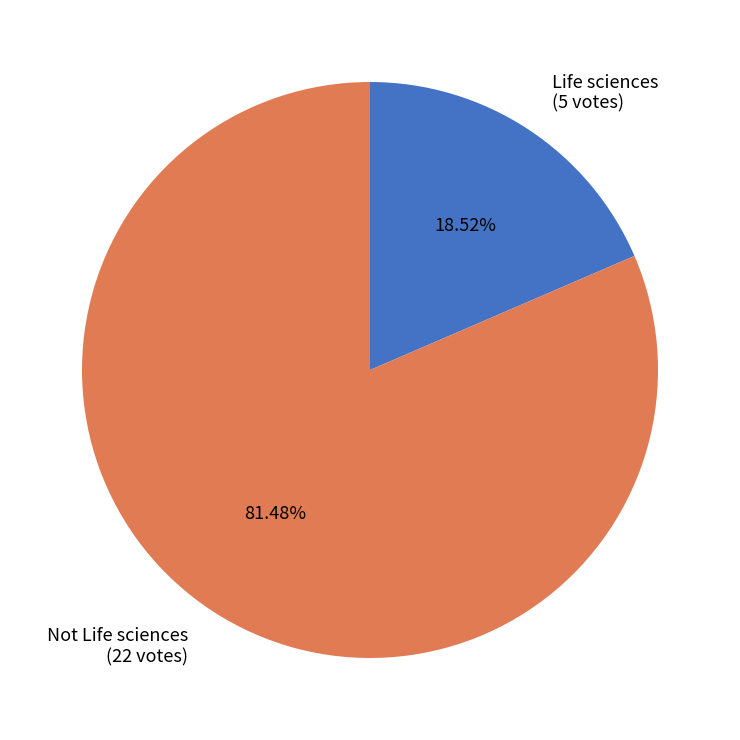

Is Not Life sciences the majority of the pie?

Yes